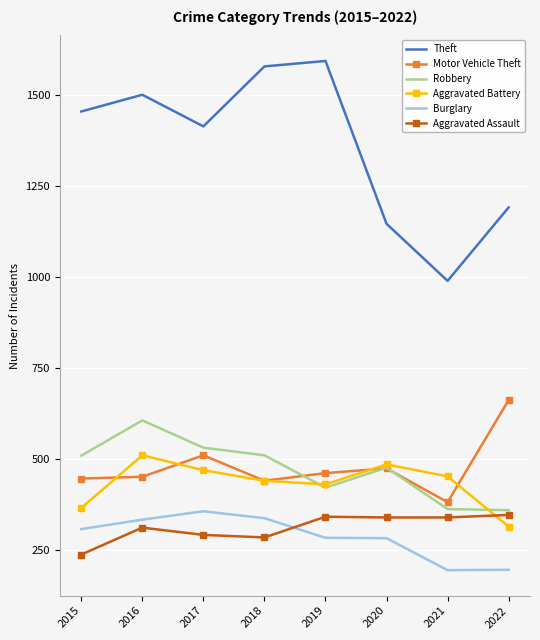

At 2022, list the series in order from smallest to largest.

Burglary, Aggravated Battery, Aggravated Assault, Robbery, Motor Vehicle Theft, Theft